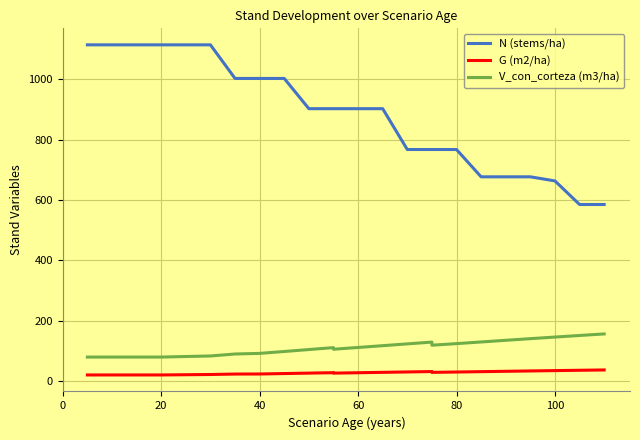

The value of N (stems/ha) at 20 is 900.6. True or false?

False